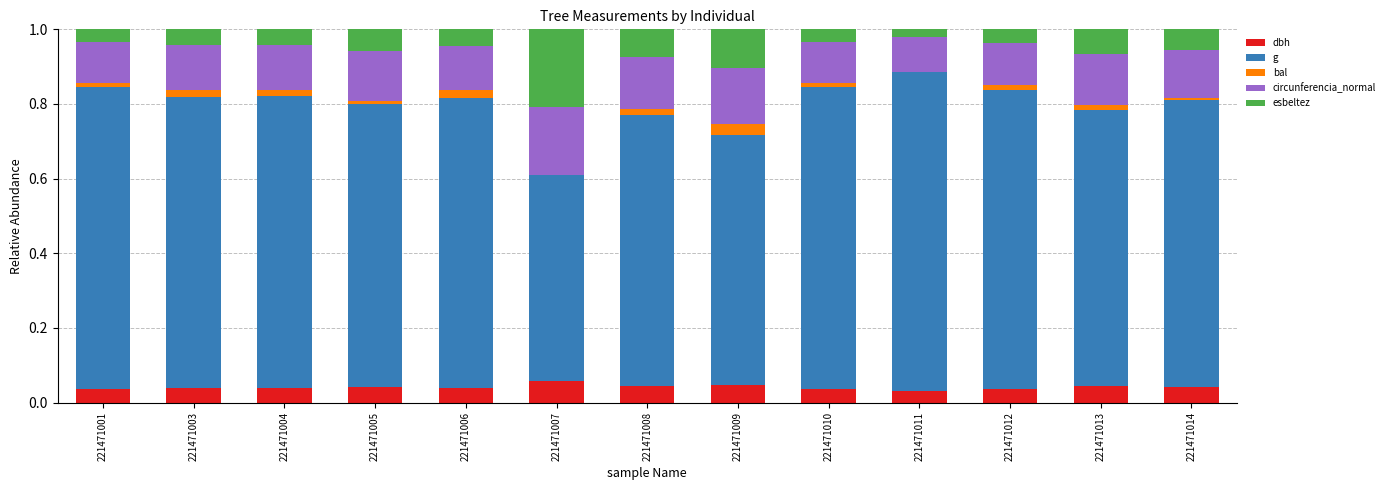

What is the total value across all series at 221471009?

1.0